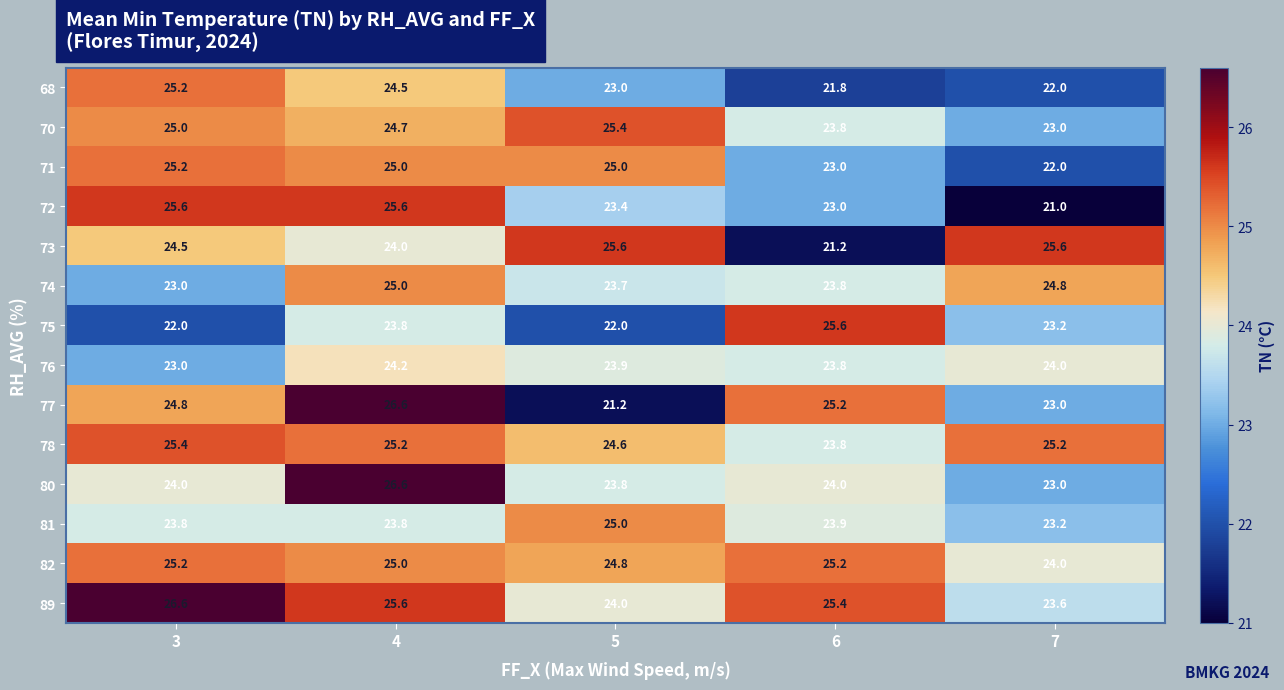

Read the 75 value at 5.

22.0